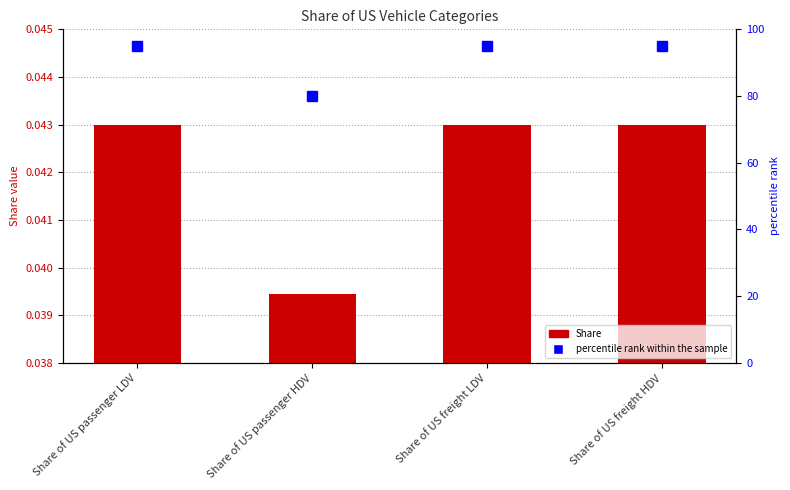

What position from the right is Share of US freight LDV?

2